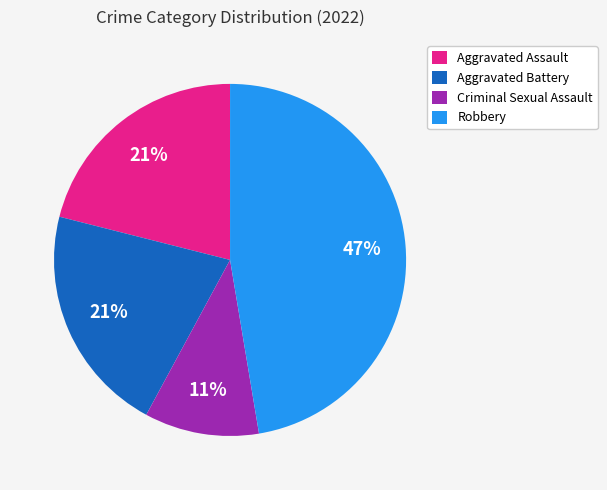

Count the number of slices in the pie.

4